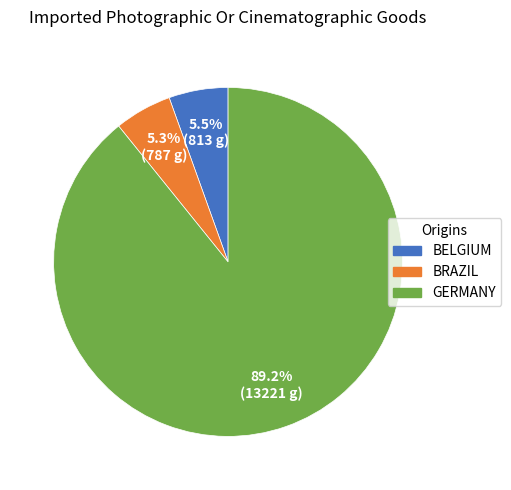

Between BELGIUM and GERMANY, which is larger?

GERMANY